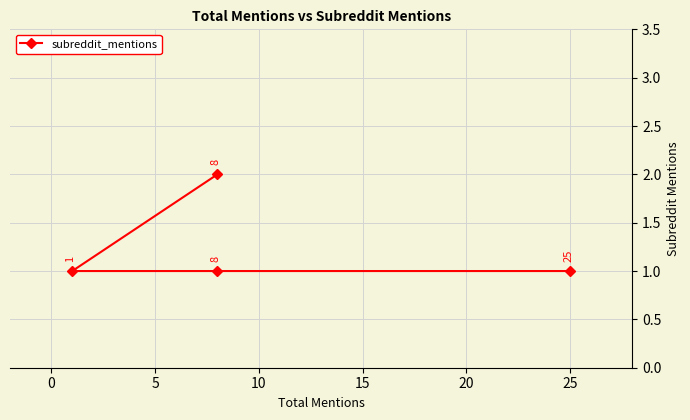

True or false: the data shows 2 at 0.

False